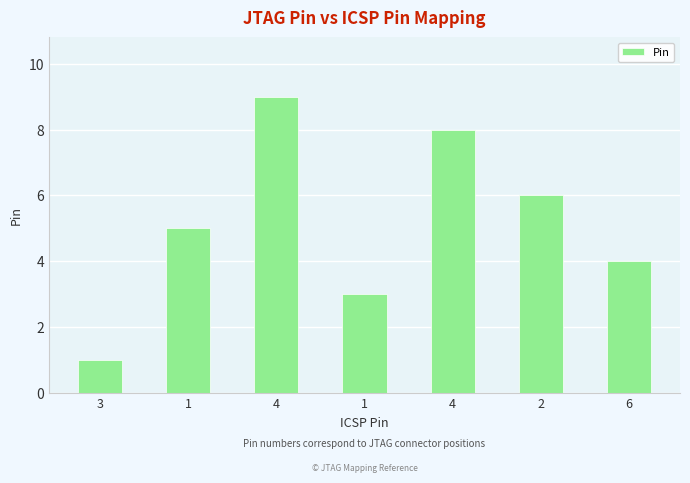

Which has a higher value, 4 or 6?

4